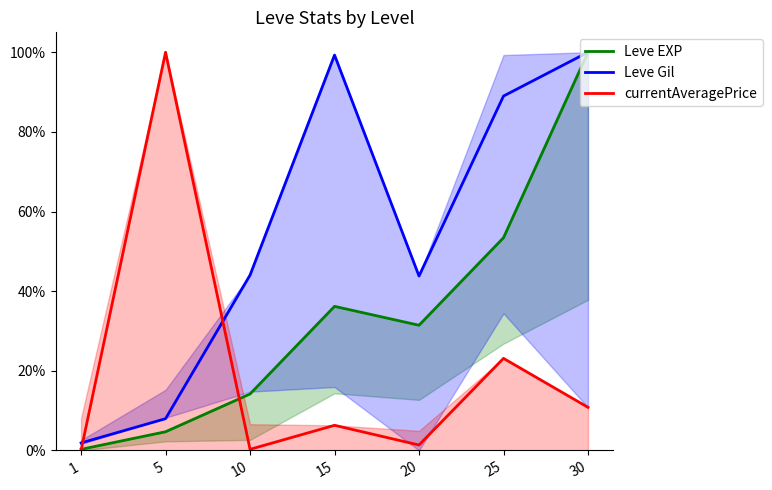

What is the average value of the currentAveragePrice series?

0.2